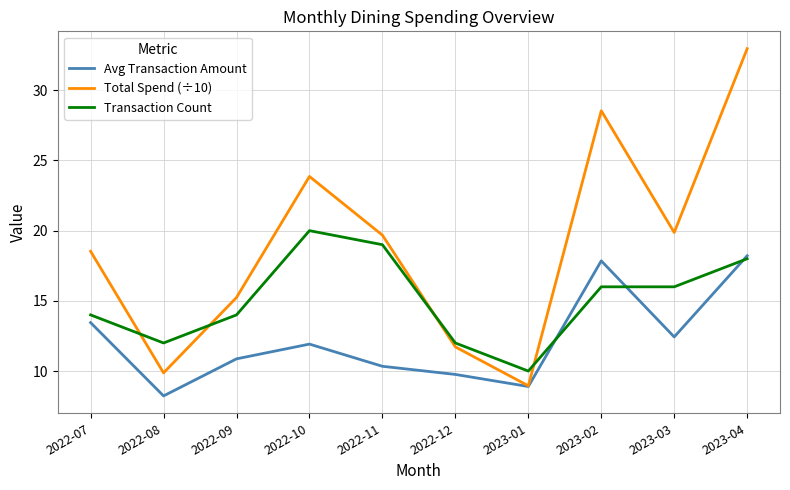

What position from the right is 2022-07?

10